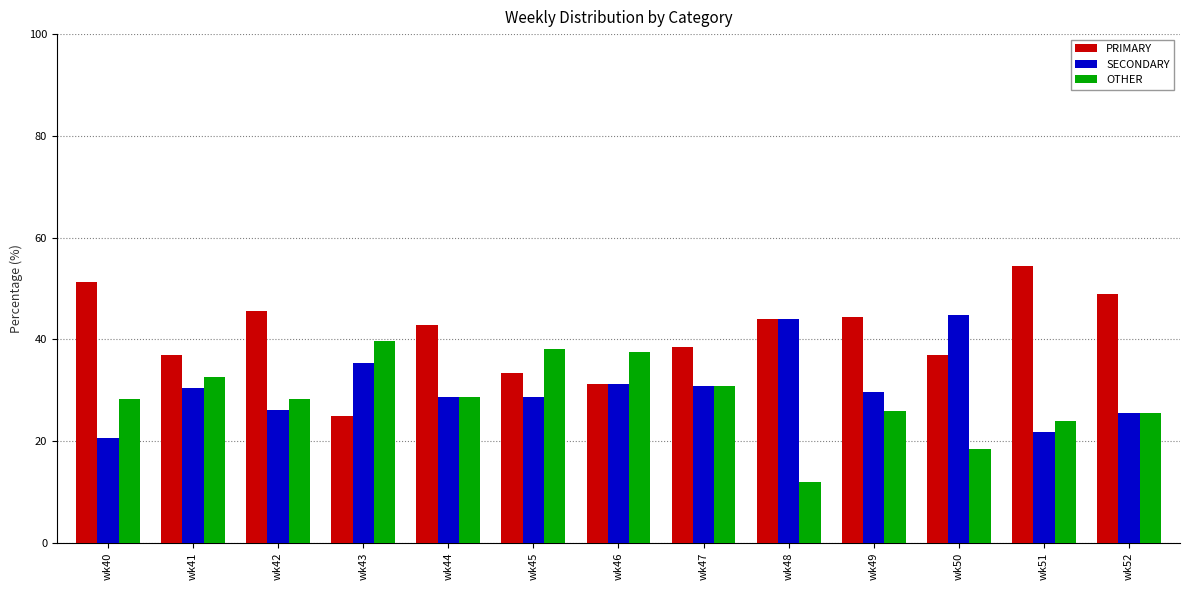

What is the maximum value shown in the chart?

54.3